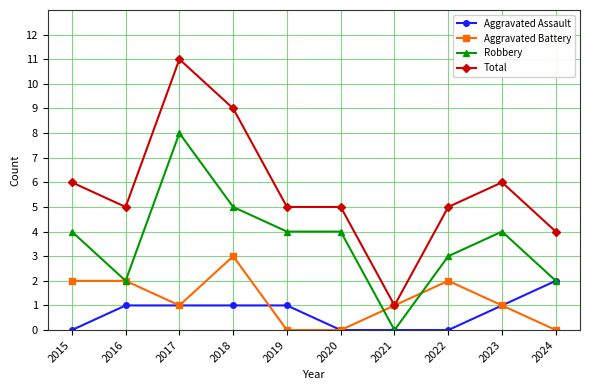

What is the difference between the highest and lowest values at 2022?

5